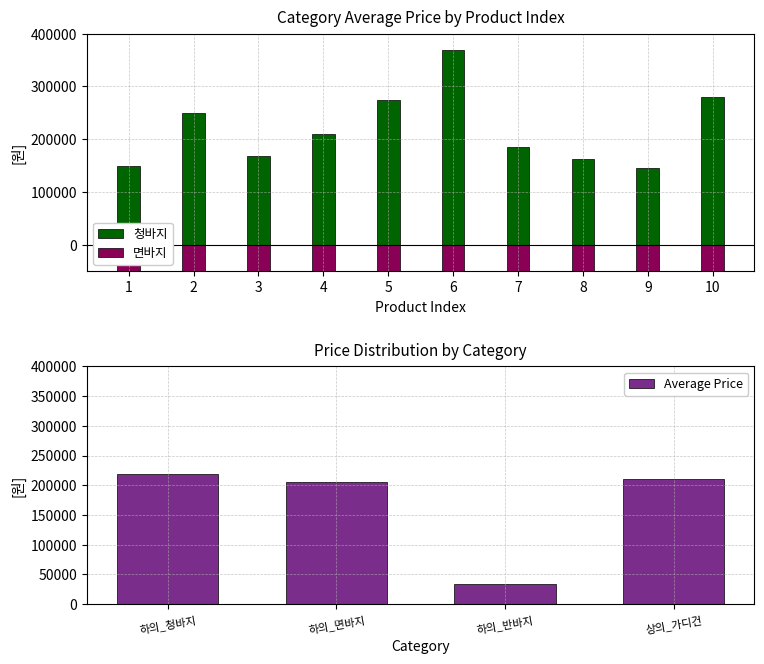

Is it true that 면바지 equals -280000 at 6?

True